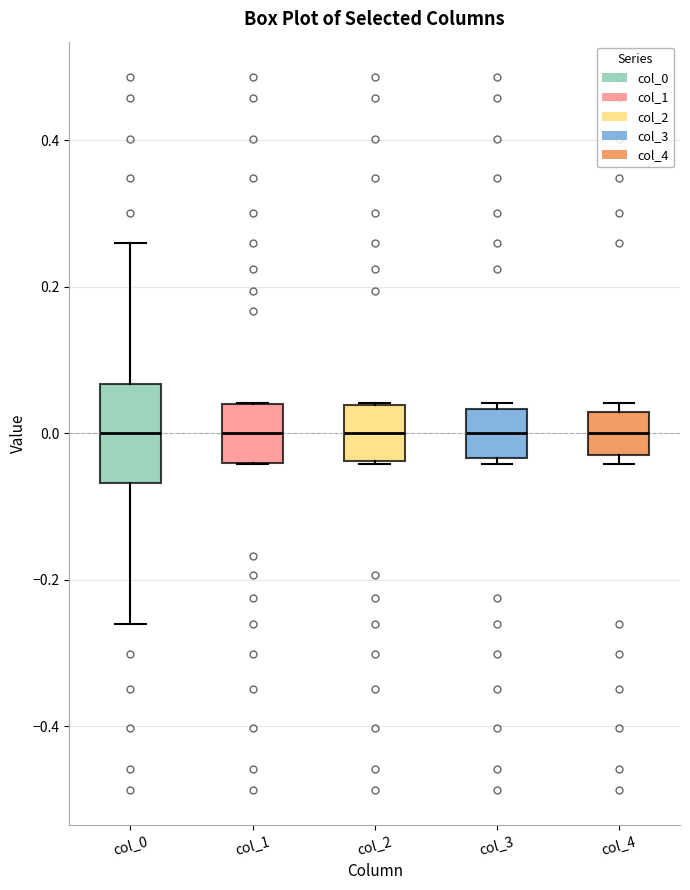

Reading left to right, read every box against the y-axis: the position of its median line, the range the box covers, and the ends of its whiskers. The values are not printed on the chart, so give them approximately, as read against the axis.

col_0: median 0.00, box -0.06 to 0.06, whiskers -0.26 to 0.26
col_1: median 0.00, box -0.04 to 0.04, whiskers -0.04 to 0.04
col_2: median 0.00, box -0.04 to 0.04, whiskers -0.04 to 0.04
col_3: median 0.00, box -0.04 to 0.04, whiskers -0.04 (just below the box's lower edge) to 0.04 (just above the box's upper edge)
col_4: median 0.00, box -0.02 to 0.02, whiskers -0.04 to 0.04